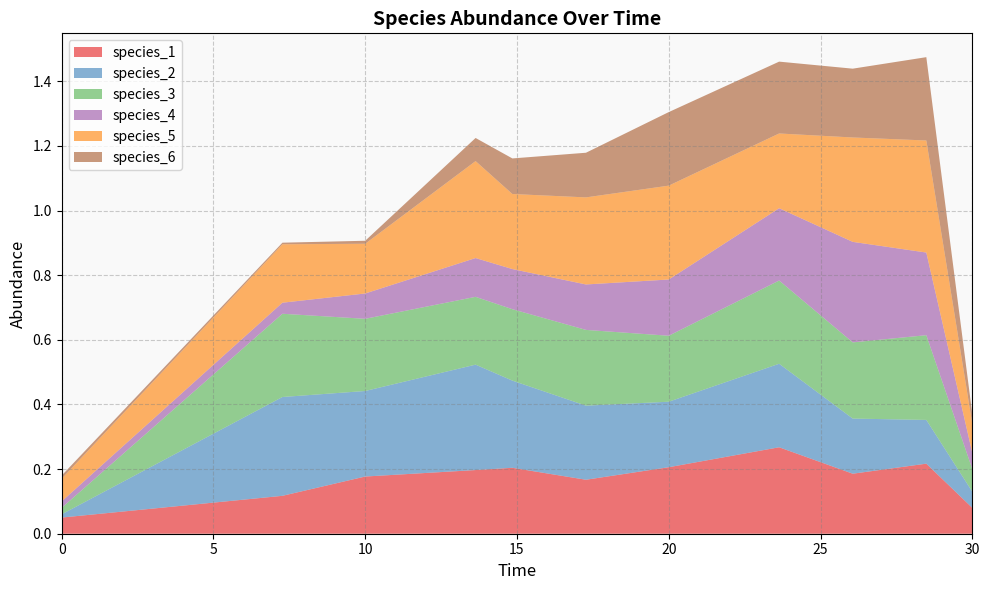

Reading left to right, extract all data points from this chart.

species_1: 0.0=0.1	7.272727272727273=0.1	10.0=0.2	13.636363636363637=0.2	14.84848484848485=0.2	17.272727272727273=0.2	20.0=0.2	23.63636363636364=0.3	26.060606060606062=0.2	28.484848484848484=0.2	30.0=0.1
species_2: 0.0=0.0	7.272727272727273=0.3	10.0=0.3	13.636363636363637=0.3	14.84848484848485=0.3	17.272727272727273=0.2	20.0=0.2	23.63636363636364=0.3	26.060606060606062=0.2	28.484848484848484=0.1	30.0=0.1
species_3: 0.0=0.0	7.272727272727273=0.3	10.0=0.2	13.636363636363637=0.2	14.84848484848485=0.2	17.272727272727273=0.2	20.0=0.2	23.63636363636364=0.3	26.060606060606062=0.2	28.484848484848484=0.3	30.0=0.1
species_4: 0.0=0.0	7.272727272727273=0.0	10.0=0.1	13.636363636363637=0.1	14.84848484848485=0.1	17.272727272727273=0.1	20.0=0.2	23.63636363636364=0.2	26.060606060606062=0.3	28.484848484848484=0.3	30.0=0.1
species_5: 0.0=0.1	7.272727272727273=0.2	10.0=0.2	13.636363636363637=0.3	14.84848484848485=0.2	17.272727272727273=0.3	20.0=0.3	23.63636363636364=0.2	26.060606060606062=0.3	28.484848484848484=0.3	30.0=0.1
species_6: 0.0=0.0	7.272727272727273=0.0	10.0=0.0	13.636363636363637=0.1	14.84848484848485=0.1	17.272727272727273=0.1	20.0=0.2	23.63636363636364=0.2	26.060606060606062=0.2	28.484848484848484=0.3	30.0=0.0